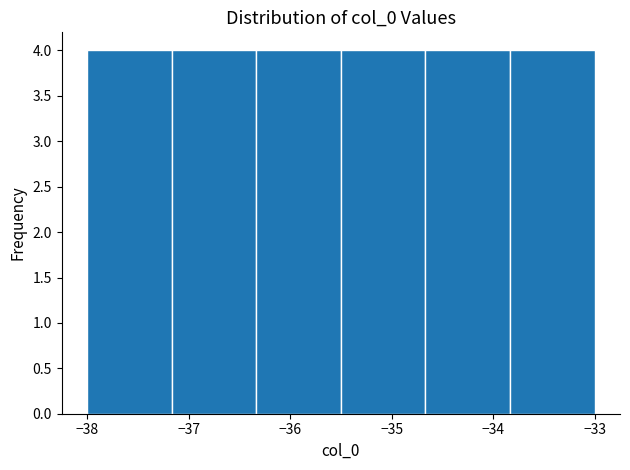

Reading left to right, transcribe this chart: for each bar, give the range it covers on the x-axis and its height. Neither the bar edges nor the heights are printed on the chart, so give them approximately, as read against the axes.

-38.0 to -37.2: 4
-37.2 to -36.3: 4
-36.3 to -35.5: 4
-35.5 to -34.7: 4
-34.7 to -33.8: 4
-33.8 to -33.0: 4